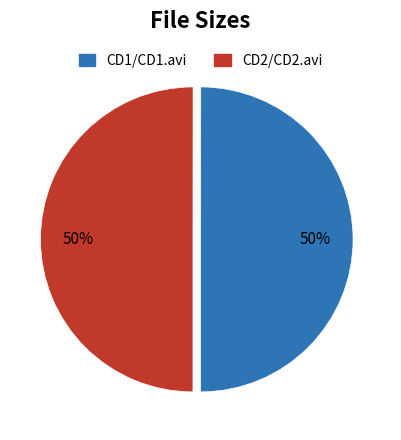

To the nearest percent, what is the combined percentage of CD2/CD2.avi and CD1/CD1.avi?

100%